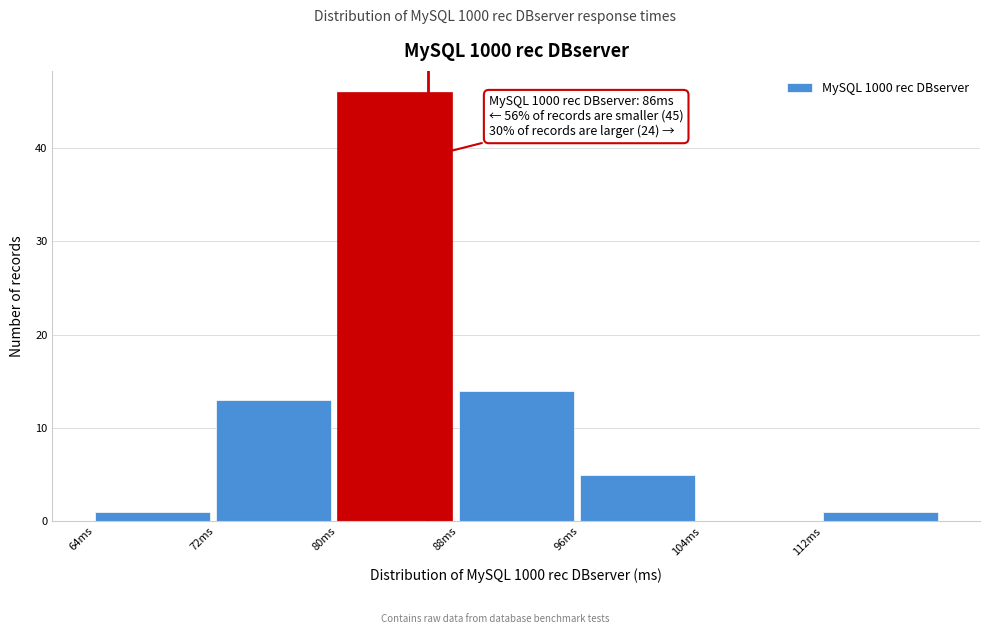

Over which range of the x-axis is the bar tallest?

80 to 88